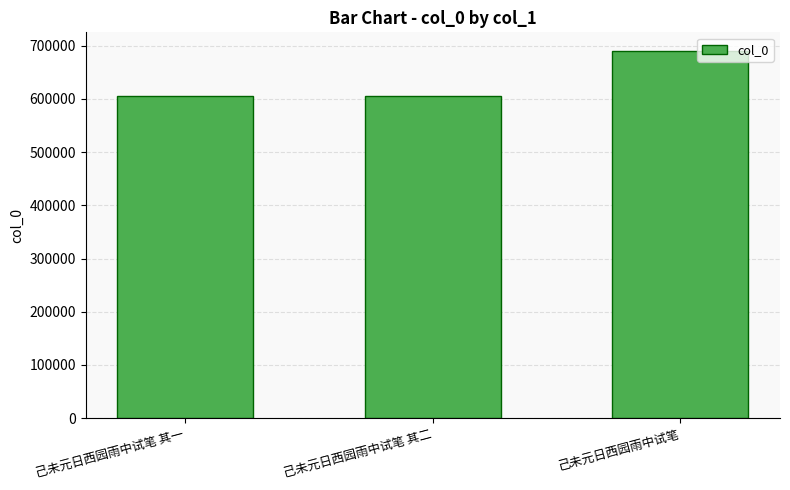

What is the smallest value displayed?

604897